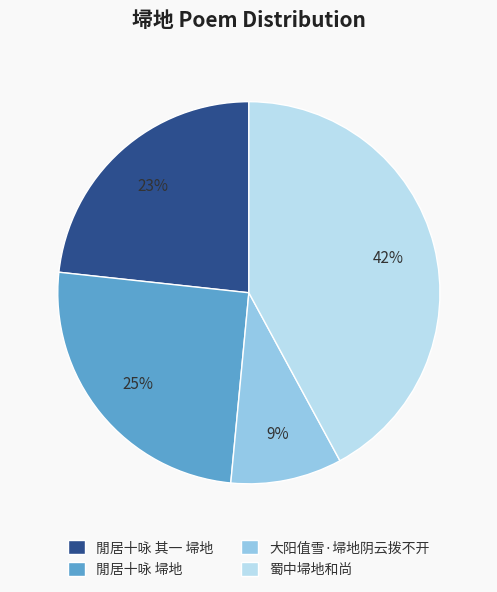

Does any single category account for the majority?

No